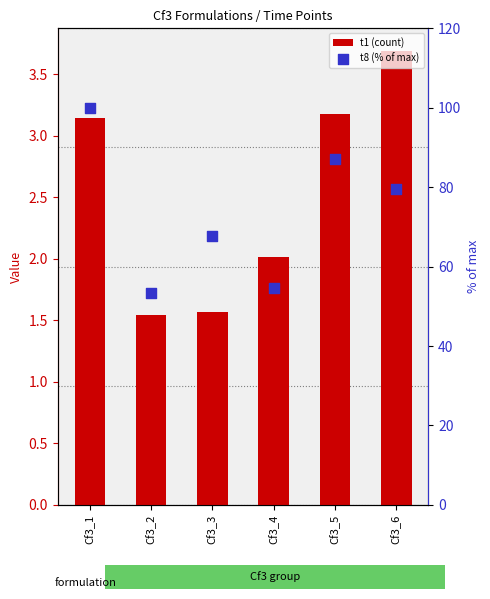

Which series contains the highest Y value?

t8 (% of max)